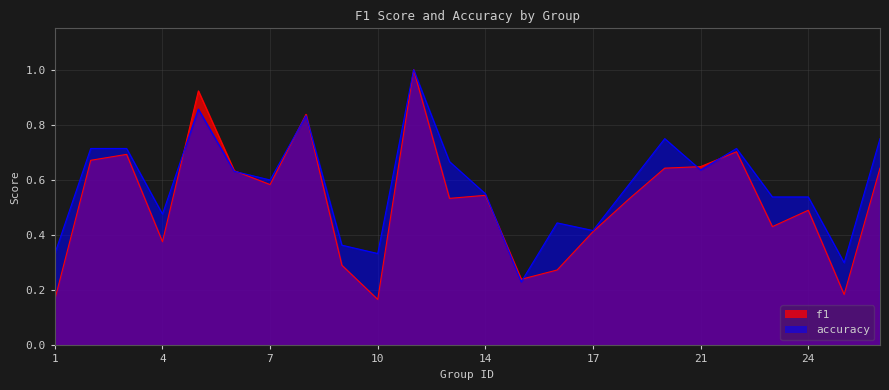

List the series in order of their peak value, highest first.

f1, accuracy